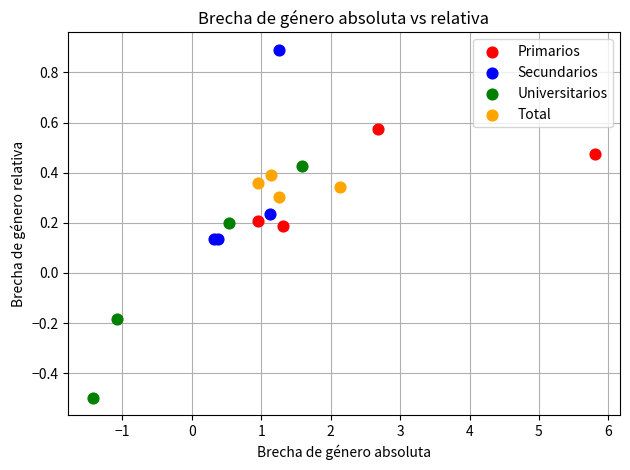

What are all the series names shown in the legend?

Primarios, Secundarios, Universitarios, Total